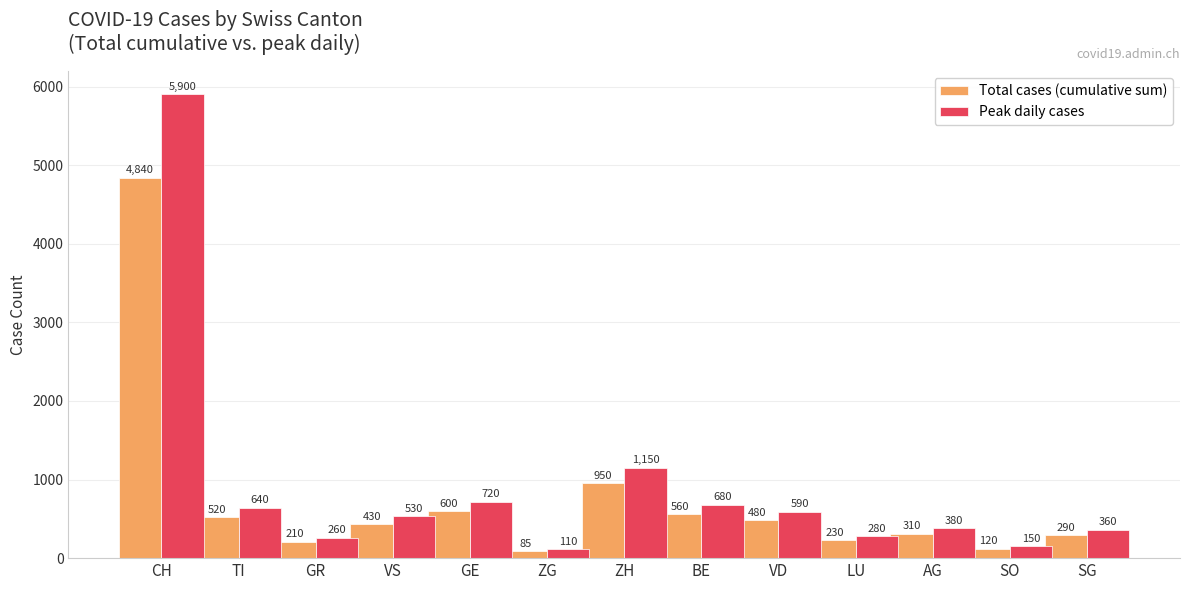

Which series has the widest spread of values?

Peak daily cases